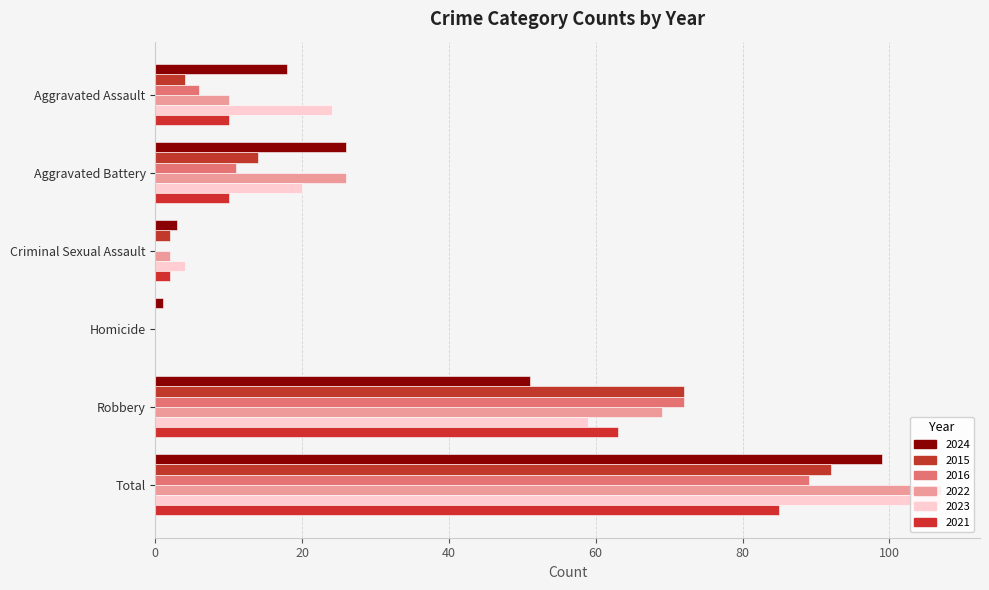

How many data points does each series have?

6